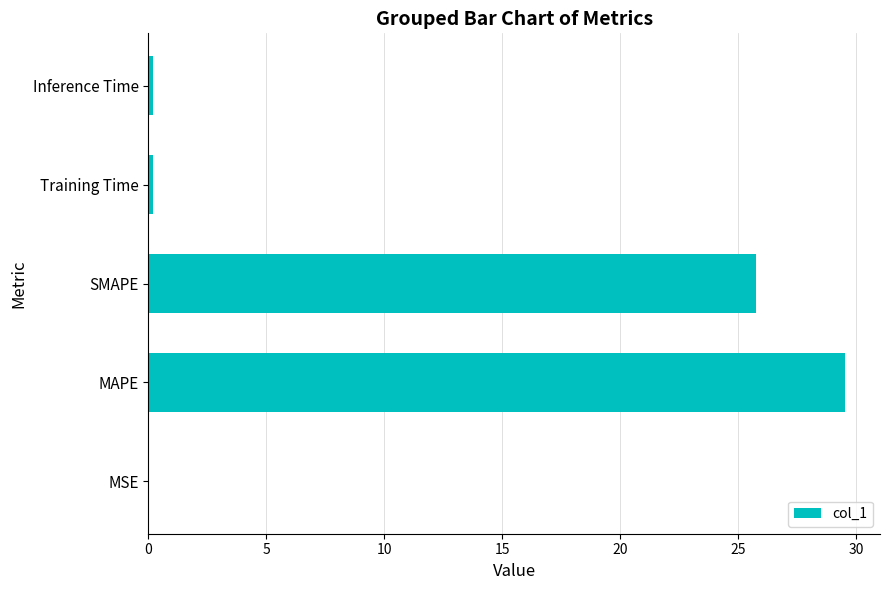

At which category does the chart reach its peak across all series?

MAPE